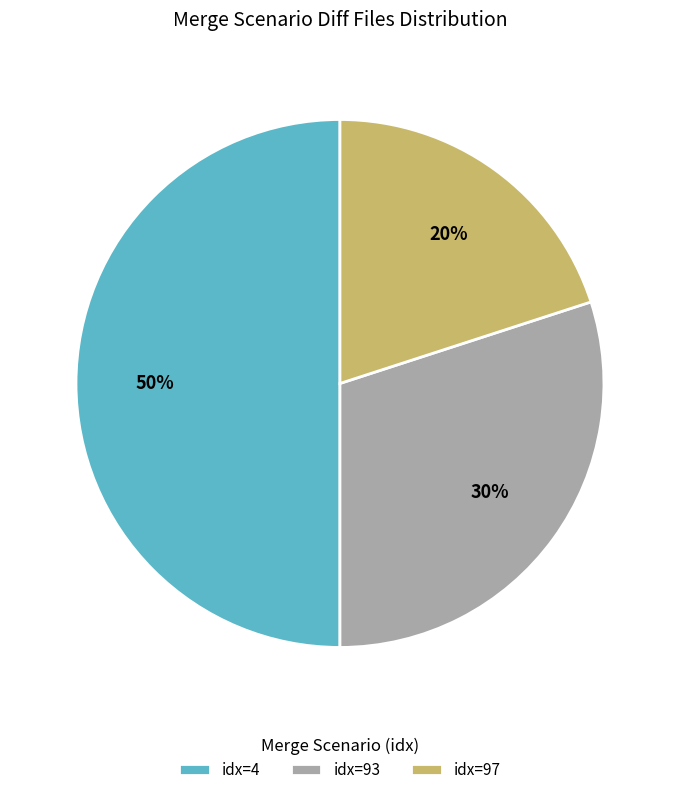

Which category has the smallest portion of the pie?

idx=97